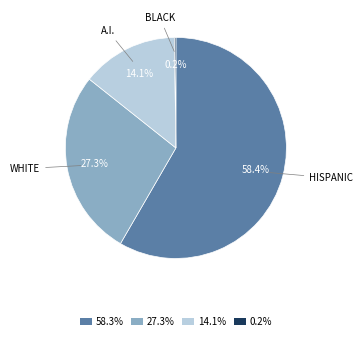

Is there a majority slice in this chart?

Yes